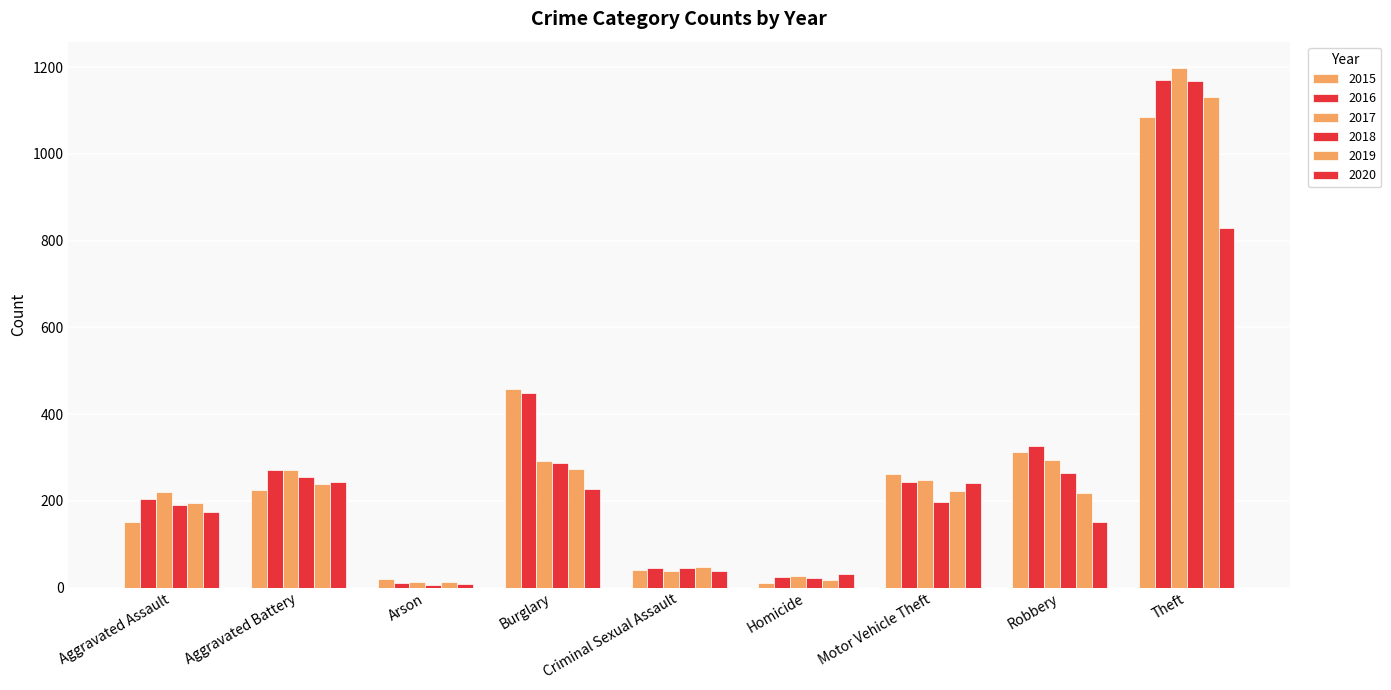

Are the bars grouped side by side (vs. stacked)?

Yes